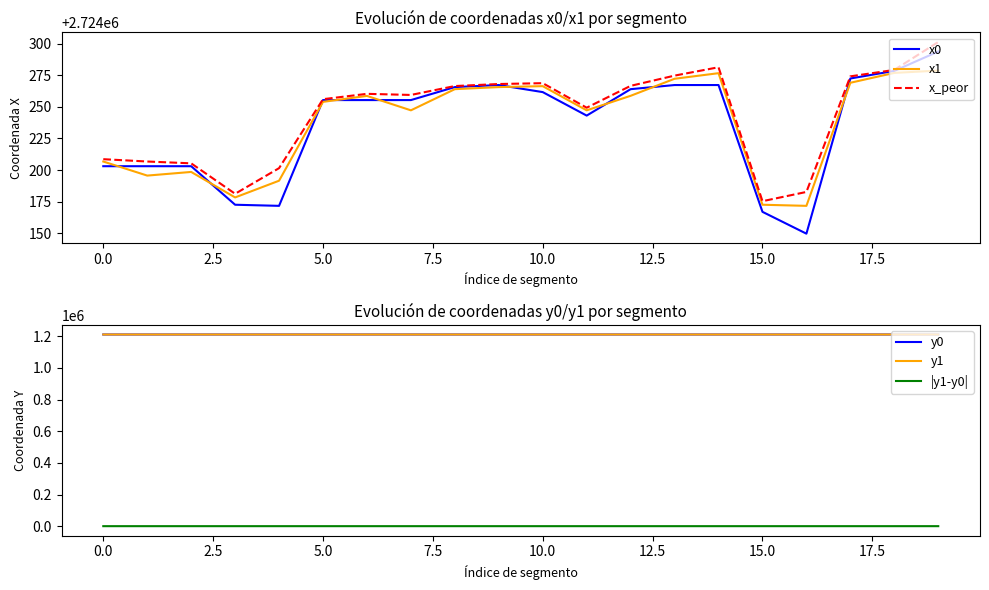

The |y1-y0| series shows 0.9 at 13. True or false?

False